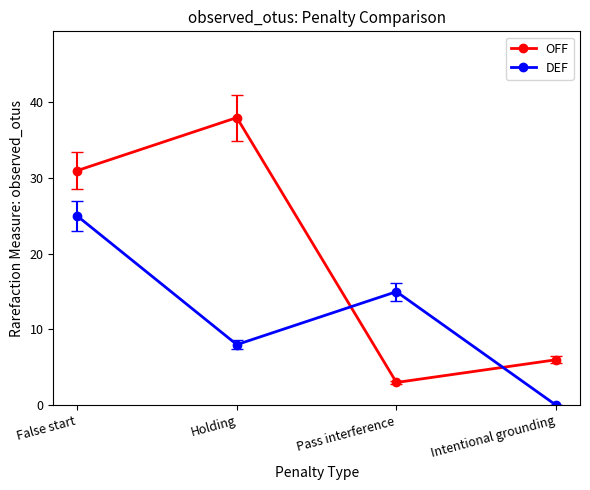

What is the difference between the highest and lowest values at Pass interference?

12